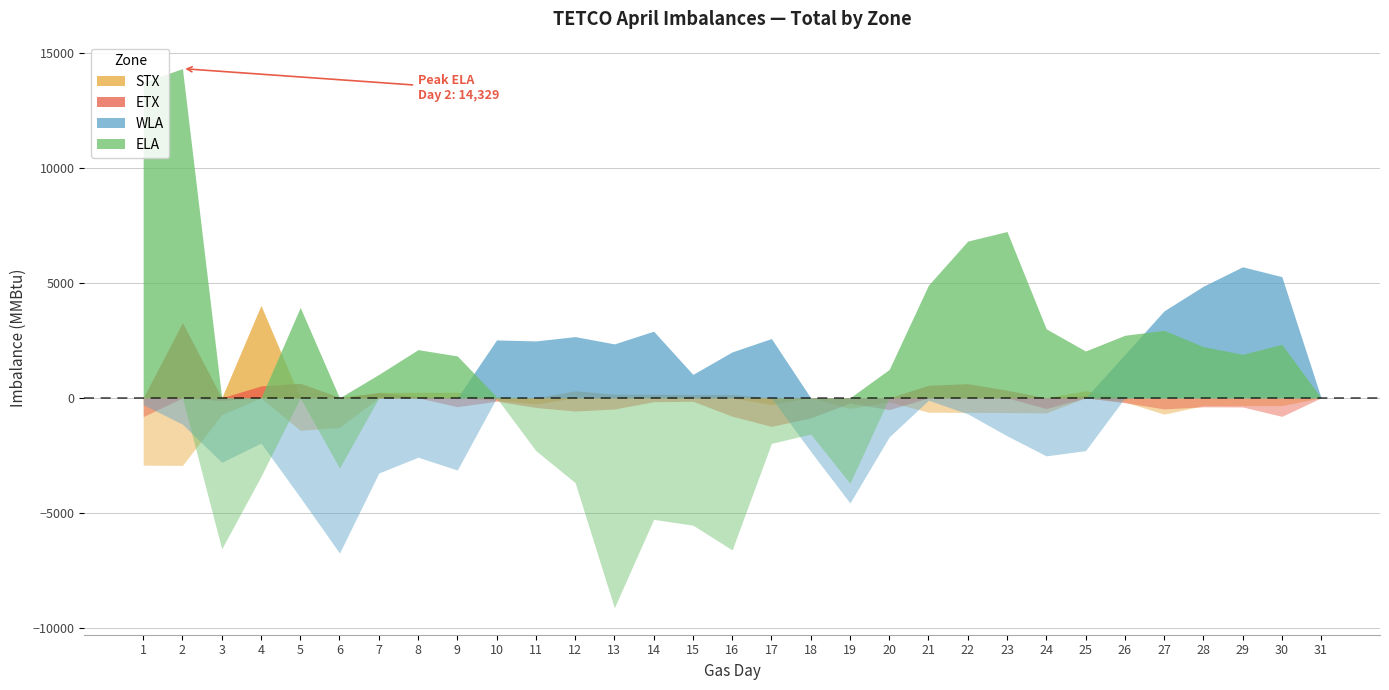

Reading left to right, extract all data points from this chart.

STX: -2930	-2941	-728	4023	-1415	-1284	241	241	241	-107	-267	307	162	156	148	149	-293	16	-460	-175	-625	-632	-640	-657	312	-178	-710	-340	-339	-339	0
ETX: -819	3274	-112	518	636	24	219	47	-386	-146	-421	-573	-487	-168	-148	-799	-1242	-873	-227	-512	550	617	333	-468	84	-212	-483	-391	-397	-806	0
WLA: -296	-1146	-2805	-1968	-4333	-6756	-3273	-2585	-3142	2520	2477	2666	2348	2901	1020	2000	2581	-2332	-4576	-1700	-104	-696	-1652	-2526	-2298	1888	3785	4859	5704	5274	0
ELA: 13740	14329	-6572	-3418	3934	-3057	1019	2098	1824	41	-2297	-3688	-9137	-5289	-5540	-6619	-1981	-1576	-3717	1237	4907	6824	7239	3002	2039	2723	2940	2232	1895	2330	0